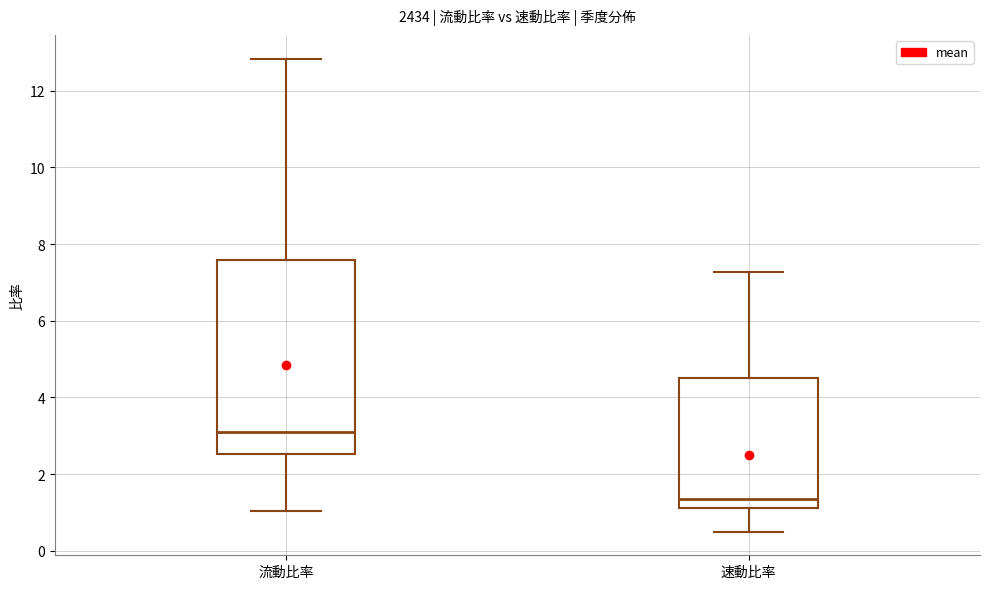

Where does the lower whisker of the box for 速動比率 end on the y-axis? The values are not printed on the chart, so give them approximately, as read against the axis.

0.6